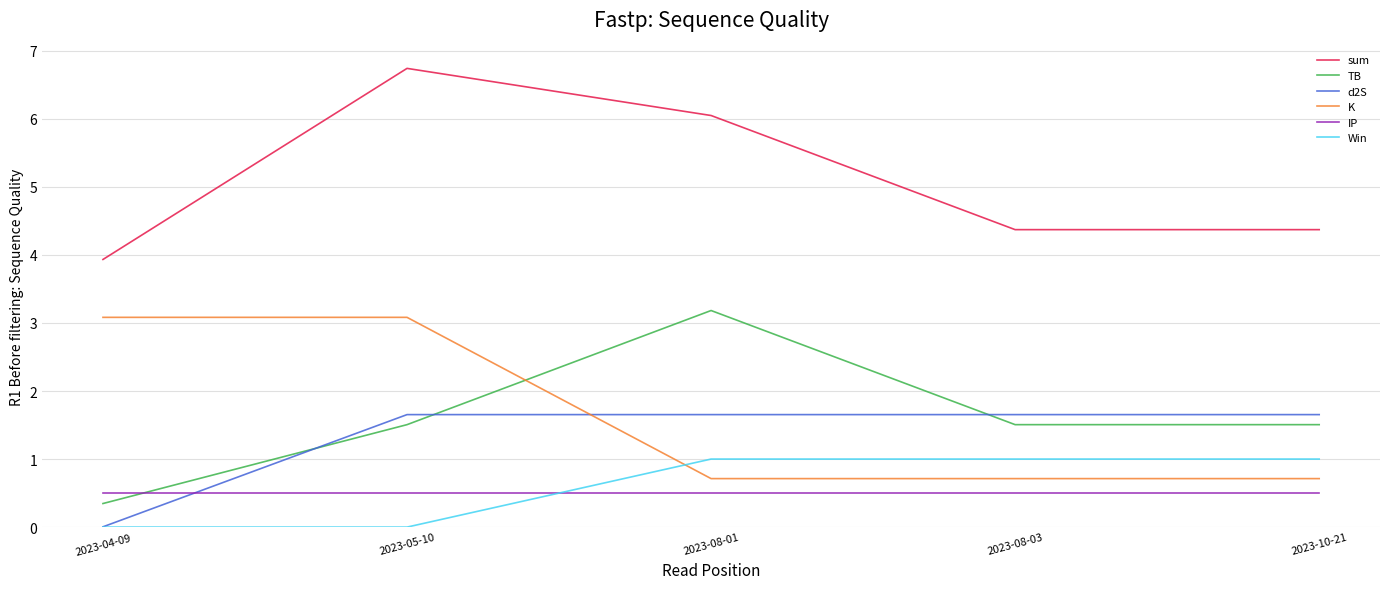

List the series in order of their peak value, highest first.

sum, TB, K, d2S, Win, IP